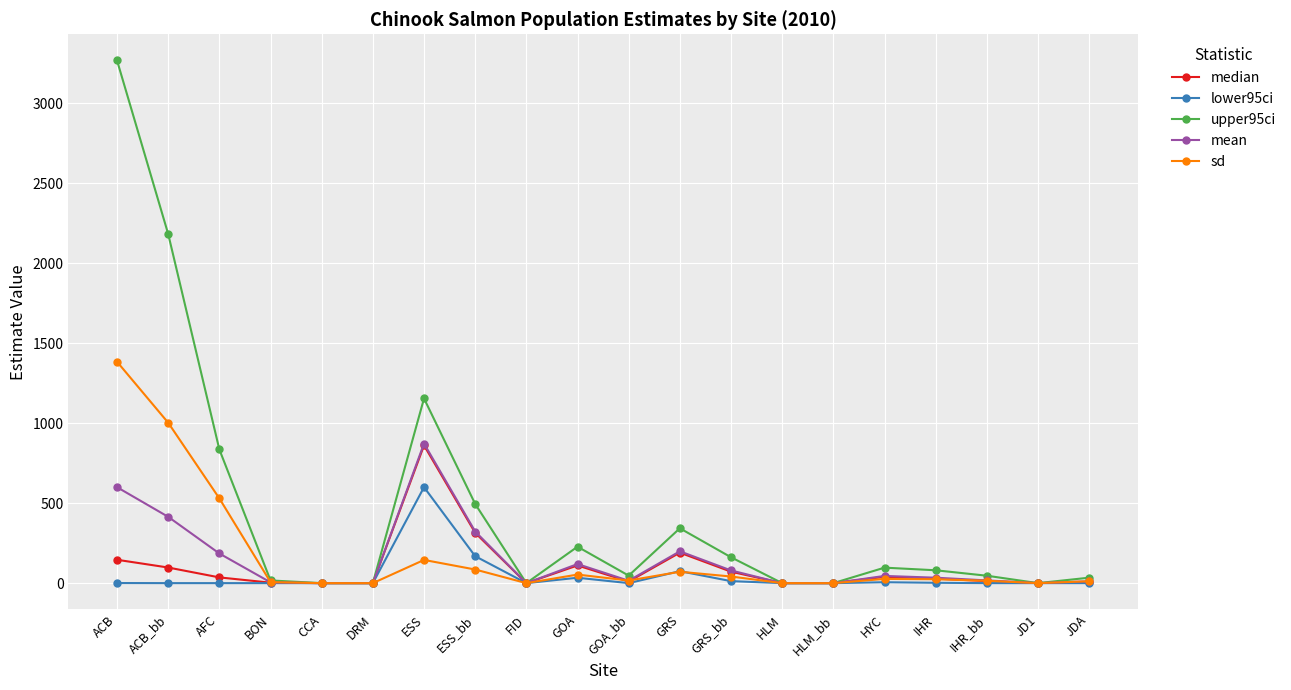

What position from the right is DRM?

15